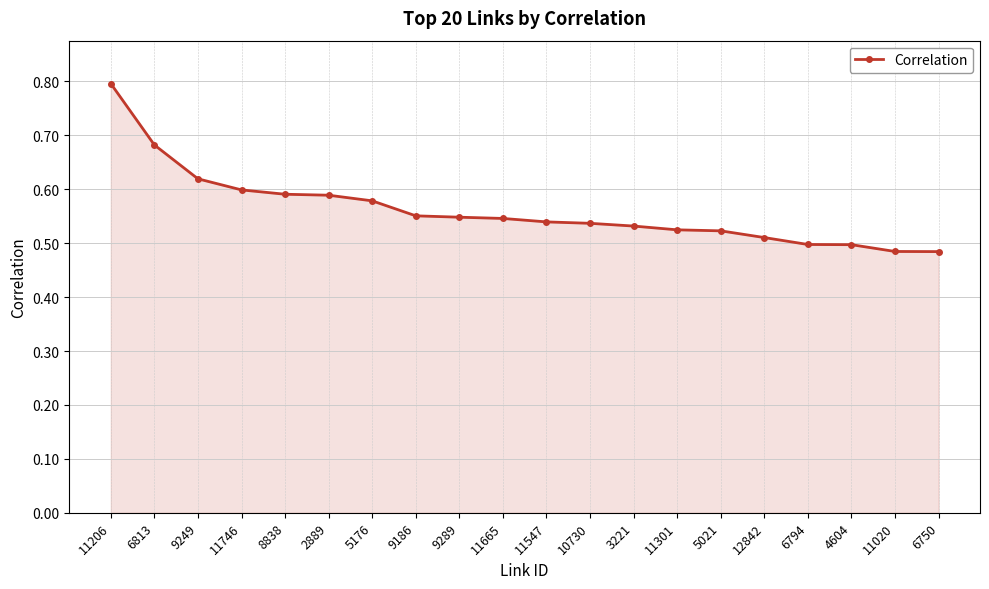

What is the difference between the maximum and second lowest values?

0.3